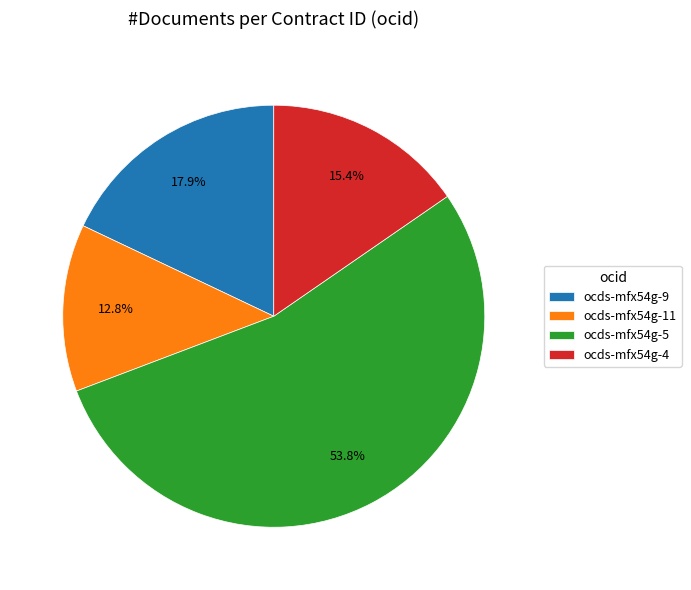

Does ocds-mfx54g-9 represent more than half of the total?

No